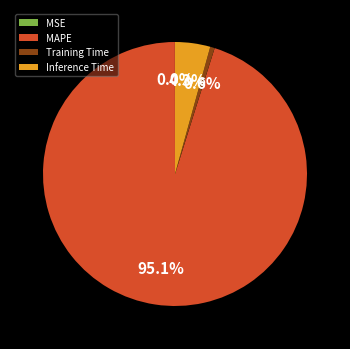

To the nearest percent, what is the combined percentage of Inference Time and MAPE?

99%